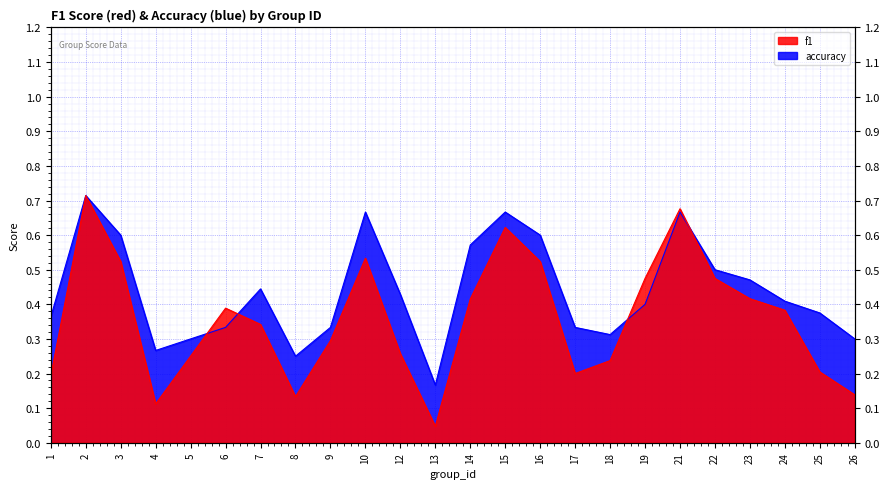

At which label does accuracy reach its peak?

2